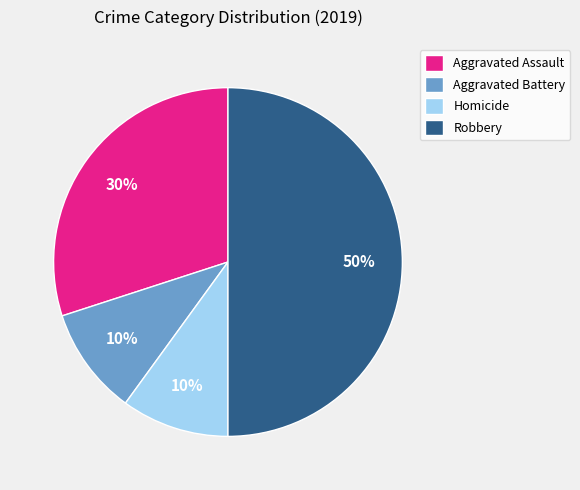

Do Robbery and Homicide together represent more than half of the pie?

Yes